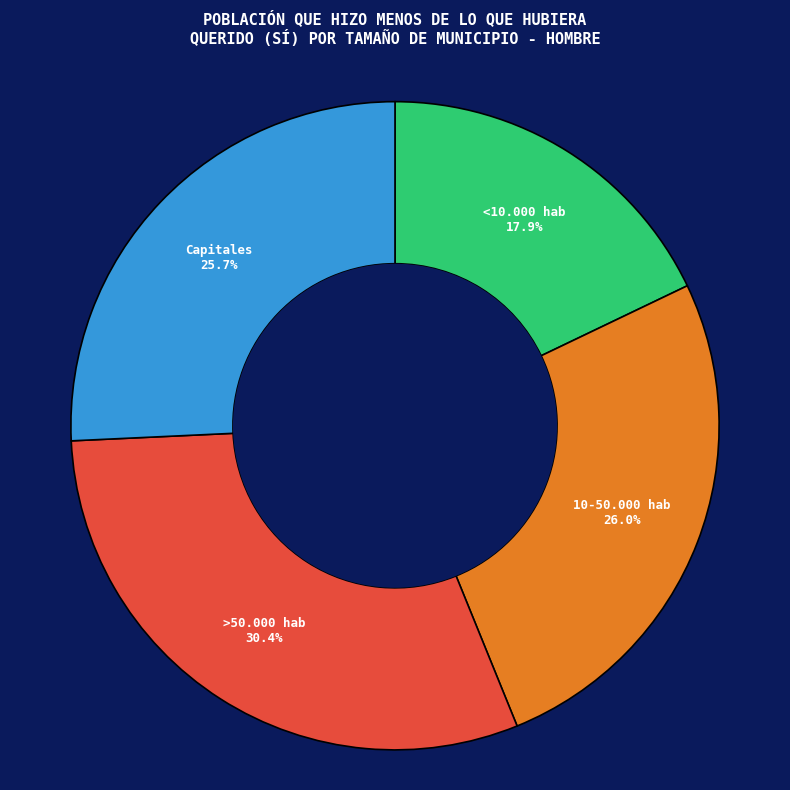

Does any single category account for the majority?

No